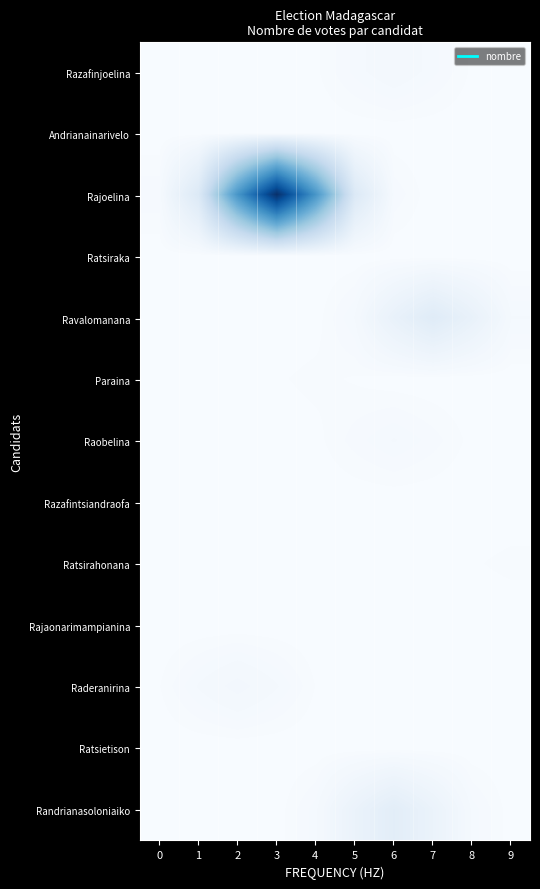

What is the total value across all series at 5?

44.4